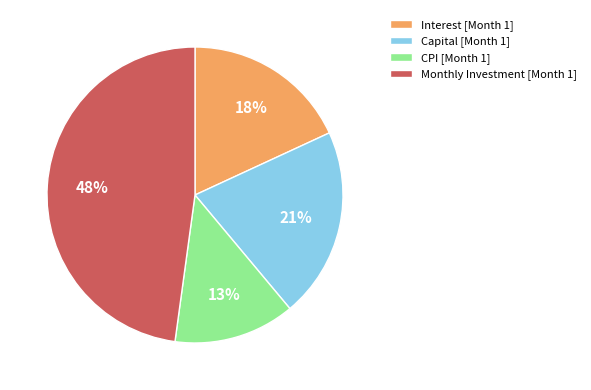

Which has a higher value, Monthly Investment [Month 1] or CPI [Month 1]?

Monthly Investment [Month 1]